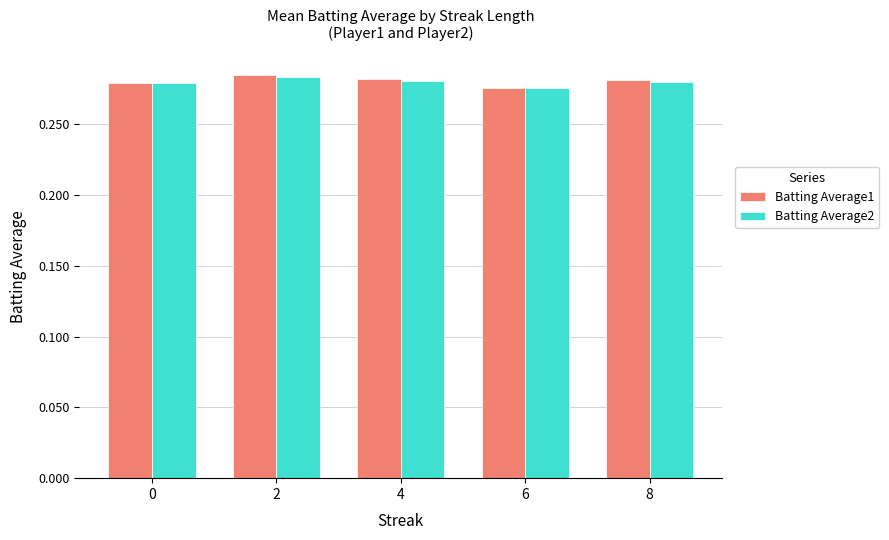

Which series has the largest range (max minus min)?

Batting Average1